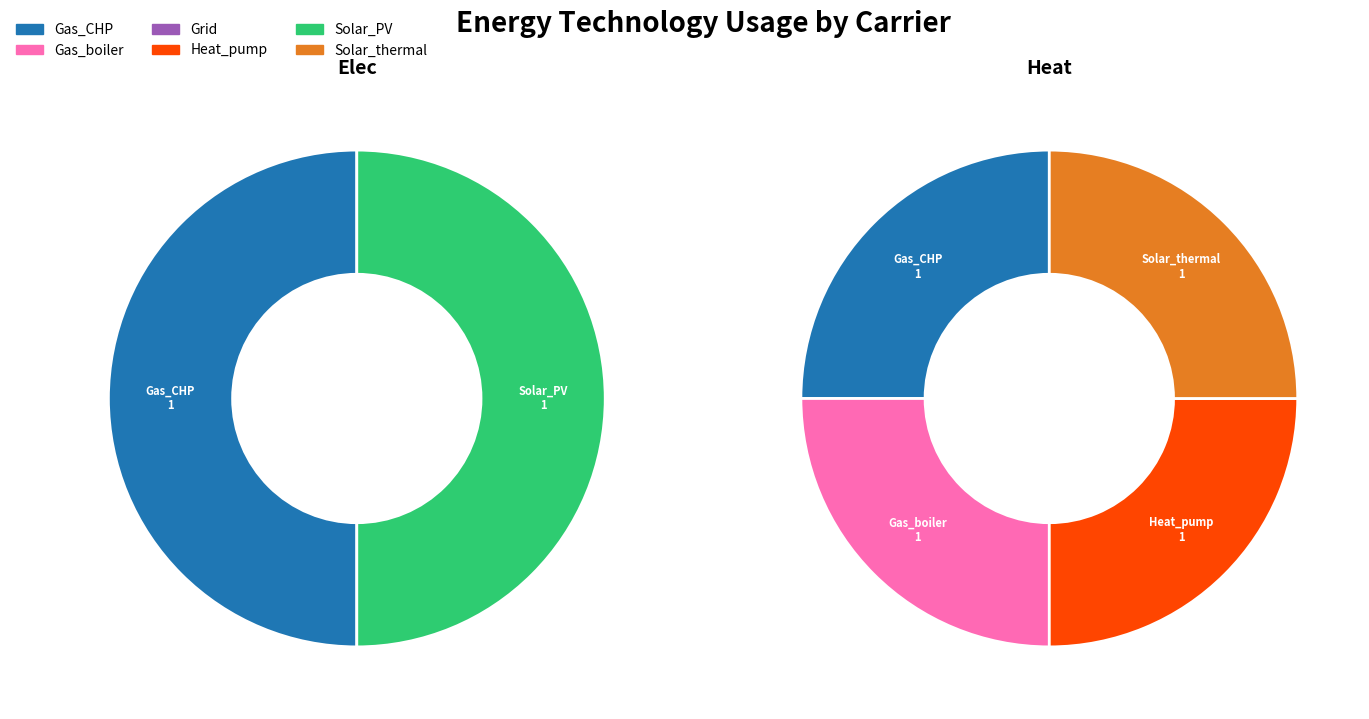

Between Heat and Elec, which is larger?

Heat